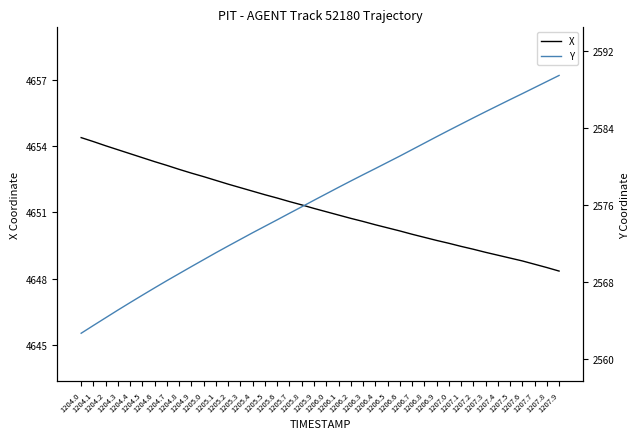

How many lines are shown in the chart?

2